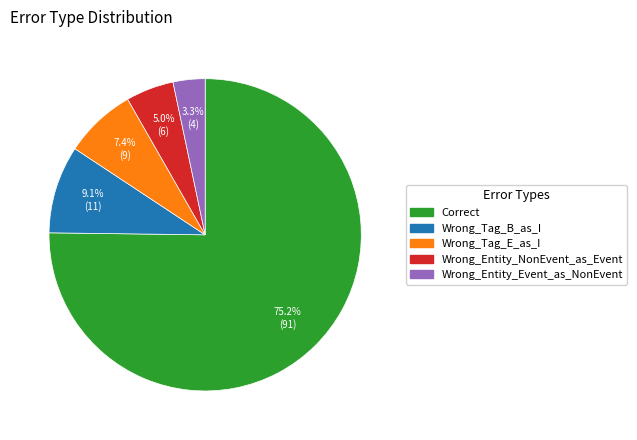

Between Correct and Wrong_Entity_Event_as_NonEvent, which is larger?

Correct